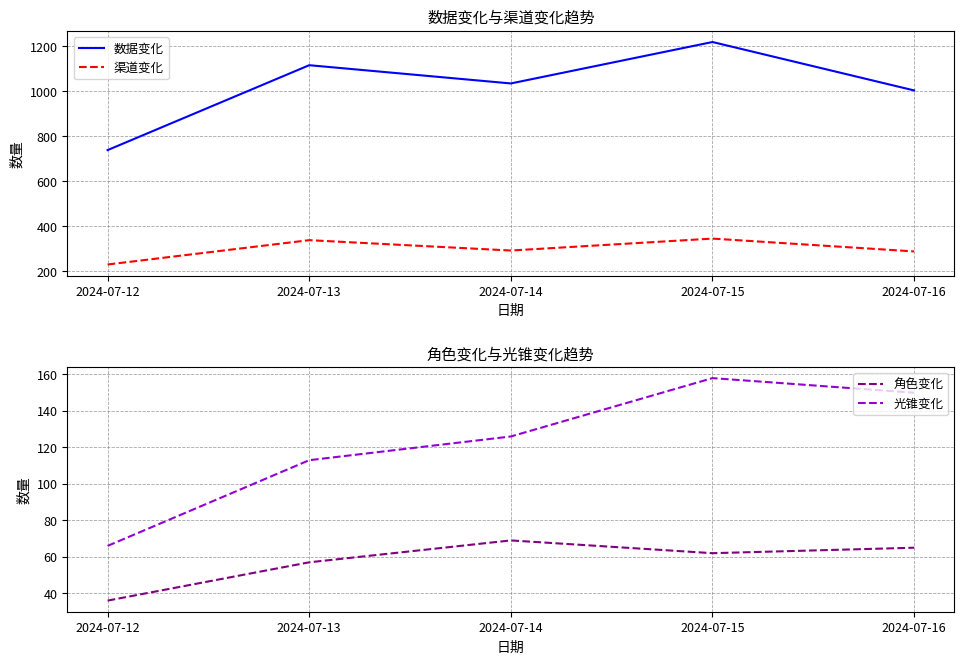

Which category has the lowest value across all series?

2024-07-12